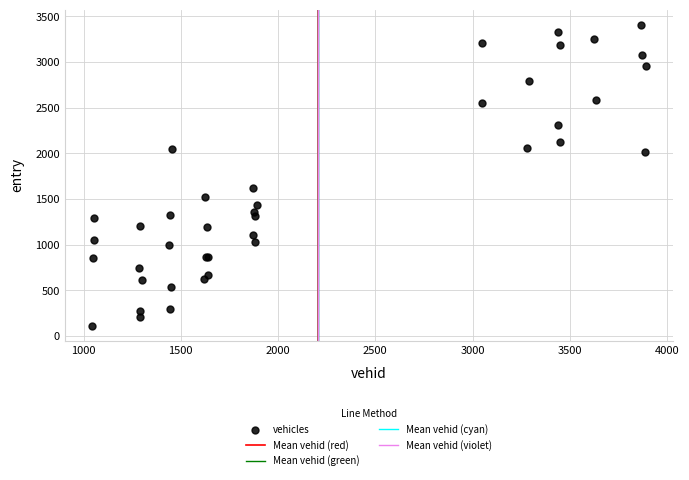

What Y value in the scatter plot is closest to 1761?

1623.2